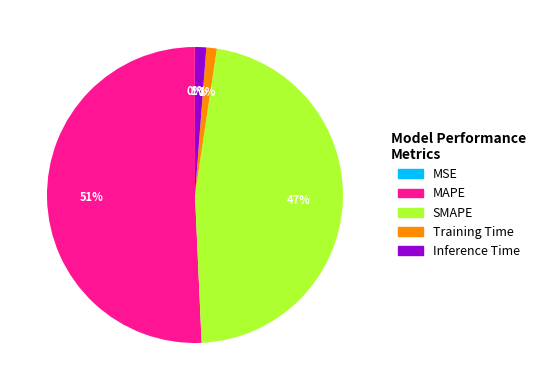

Which has a higher value, MAPE or SMAPE?

MAPE